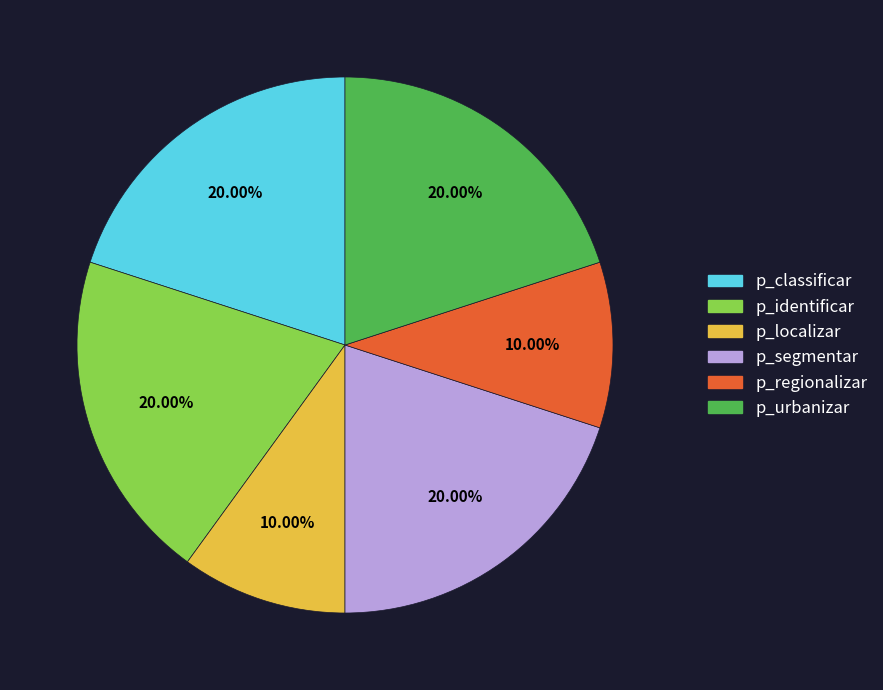

The p_classificar slice represents 20% of the pie. True or false?

True